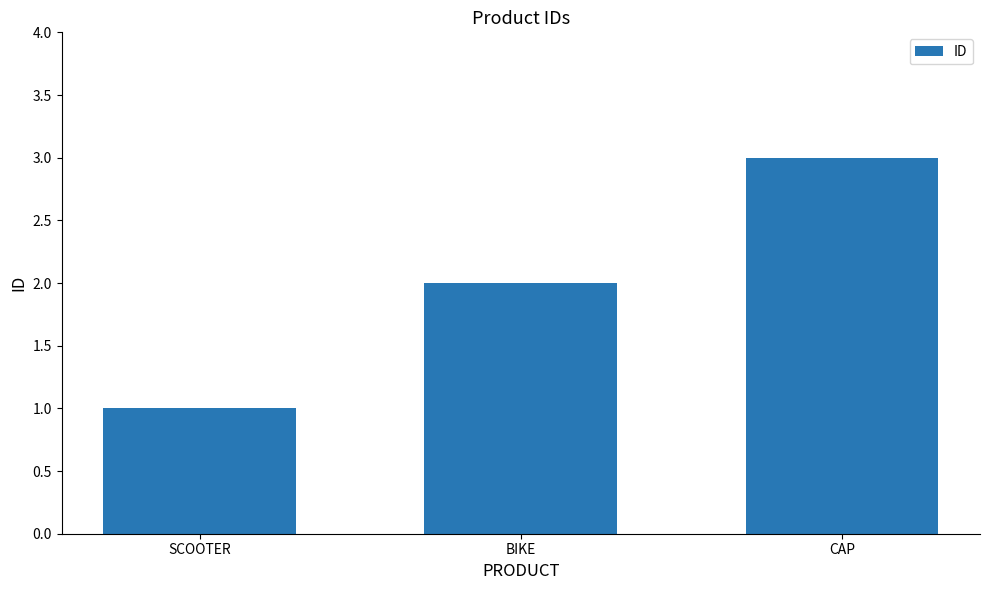

The chart shows a value of 3 at CAP. True or false?

True